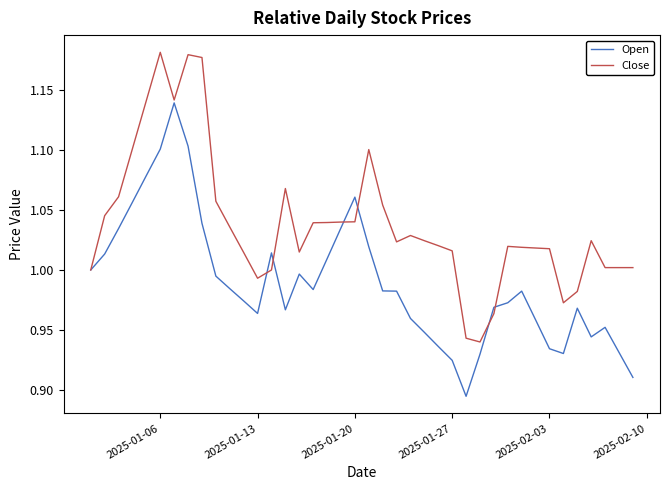

Rank the series by their average value, from highest to lowest.

Close, Open